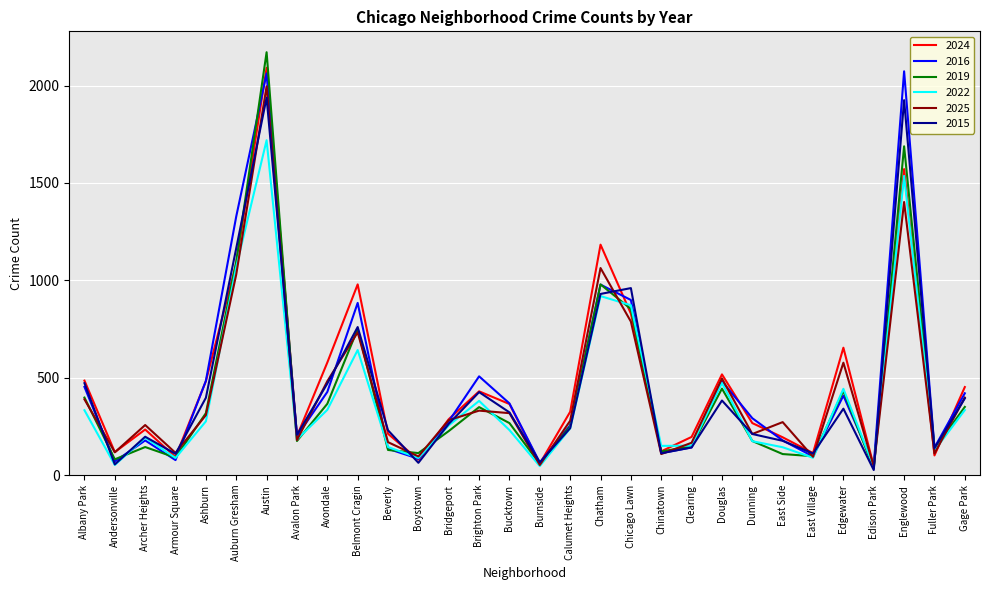

Is it true that 2019 equals 144 at Archer Heights?

True